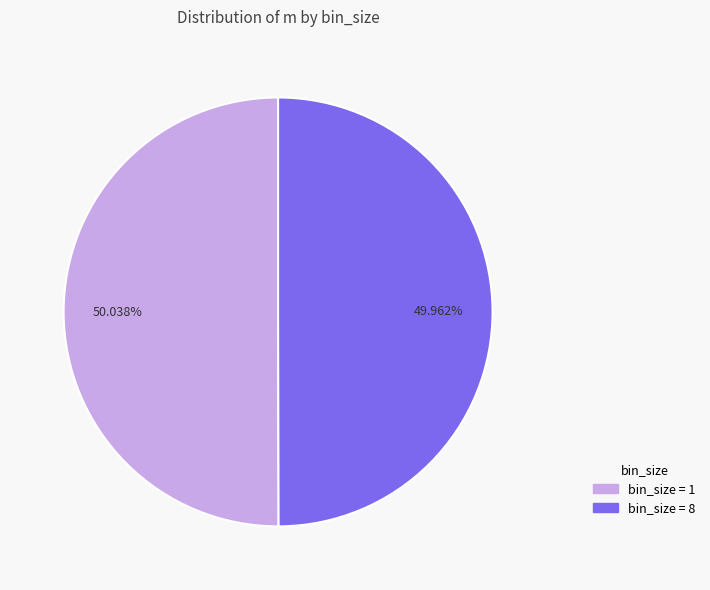

Does any single category account for the majority?

Yes